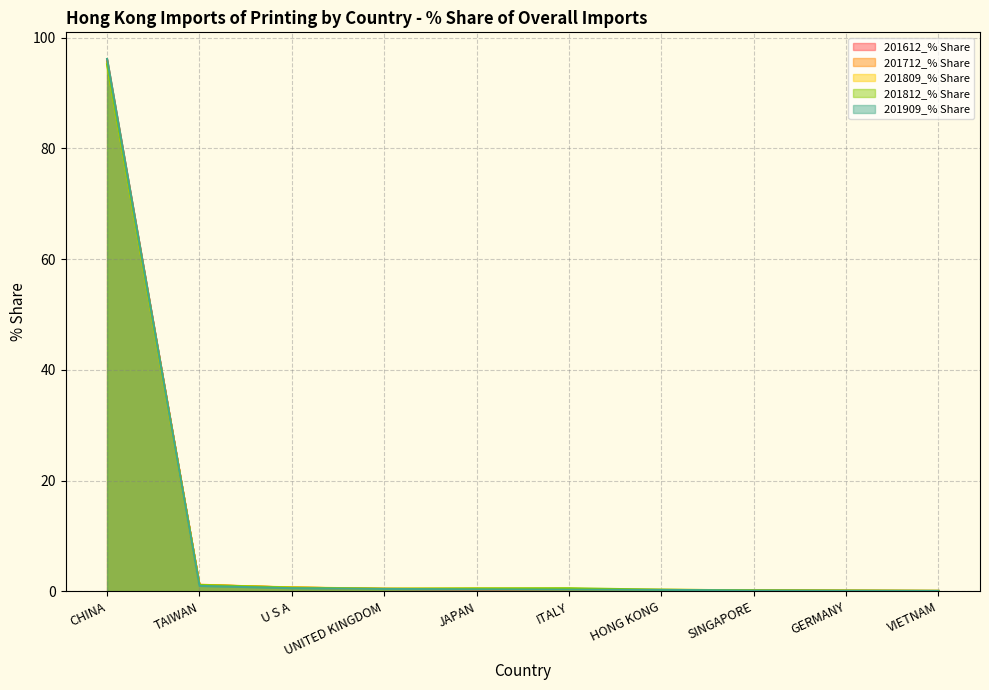

How many data points does each series have?

10